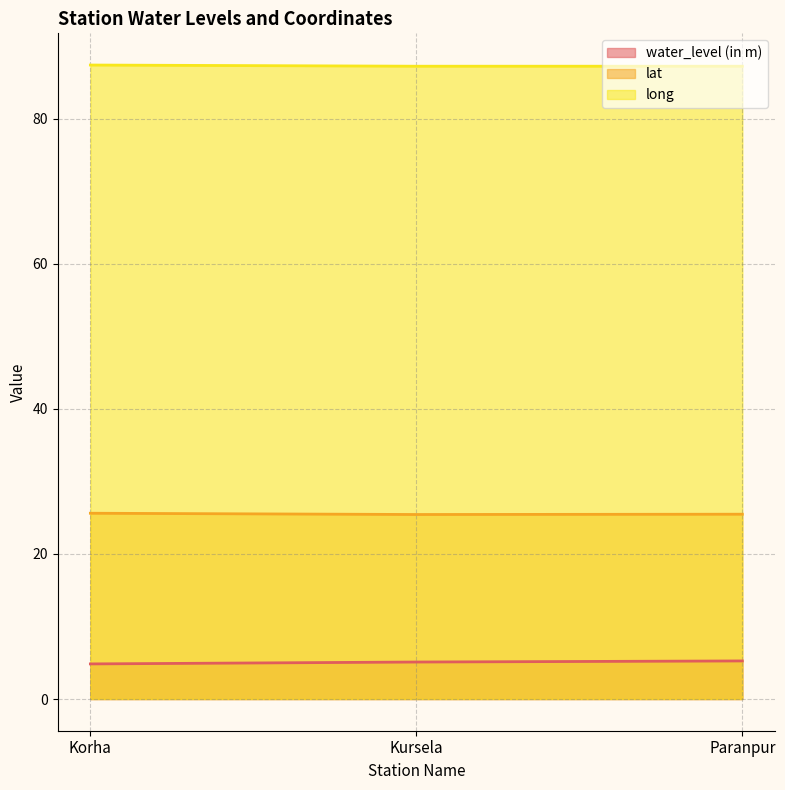

Rank the series at Kursela from lowest to highest value.

water_level (in m), lat, long